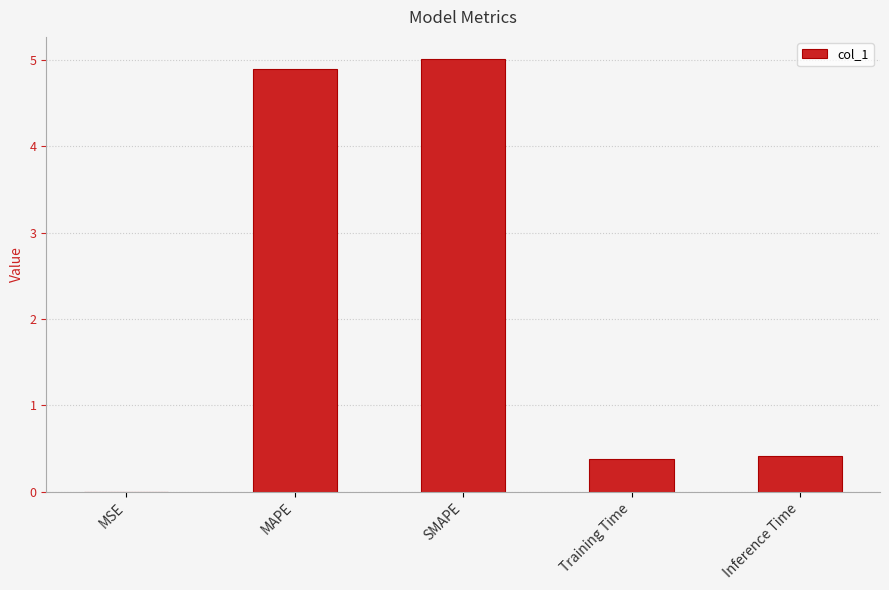

What is the sum of all values?

10.7